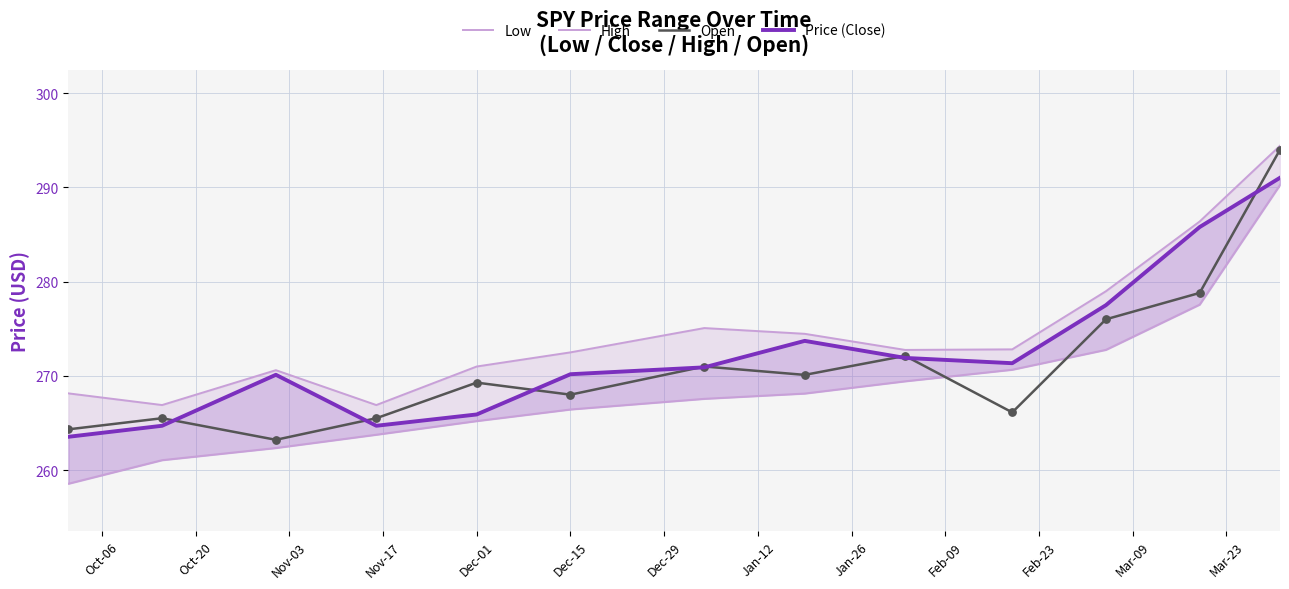

What are all the series names shown in the legend?

Low, High, Open, Price (Close)